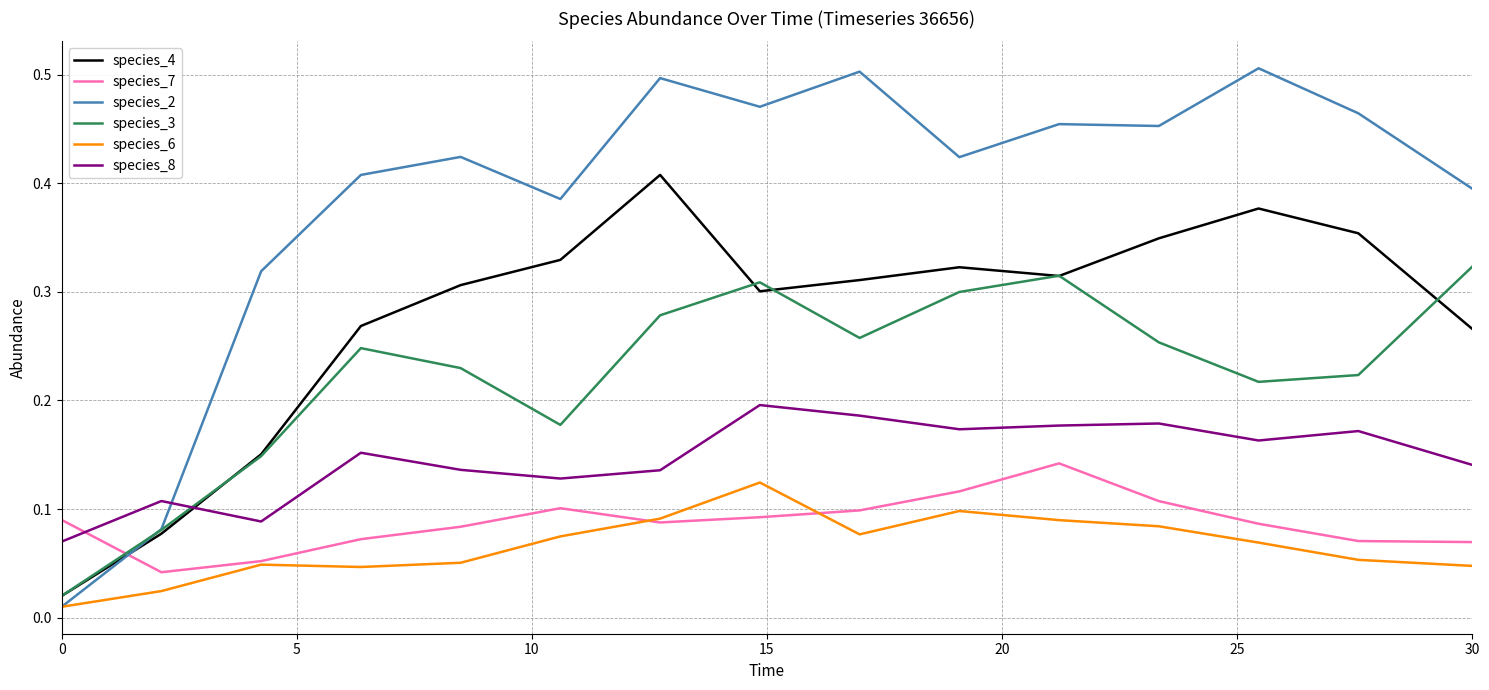

How many series are shown in this chart?

6